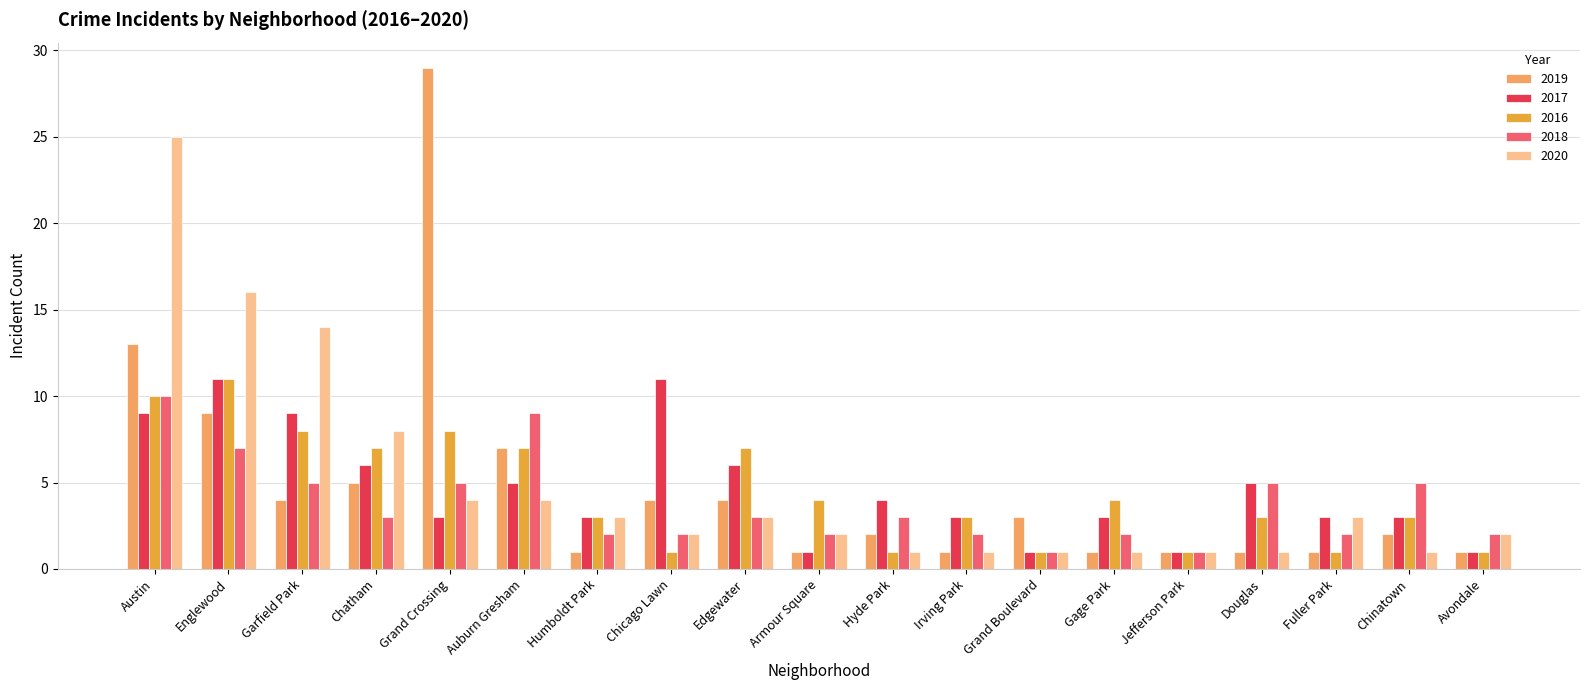

At how many categories does at least one series exceed 10?

5